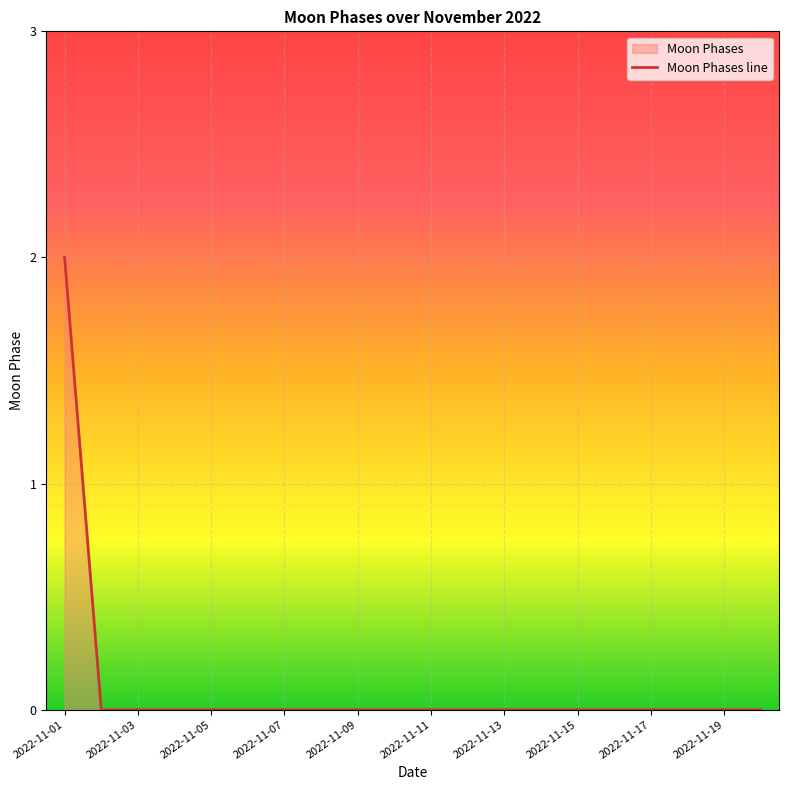

Reading left to right, what are all the values shown in this chart?

2	0	0	0	0	0	0	0	0	0	0	0	0	0	0	0	0	0	0	0